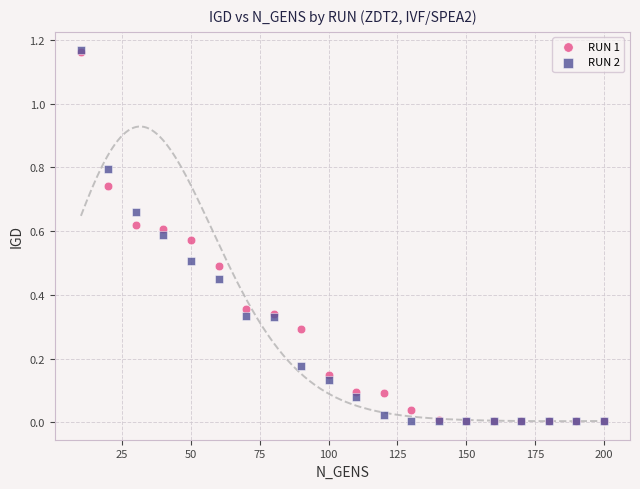

What are all the series names shown in the legend?

RUN 1, RUN 2